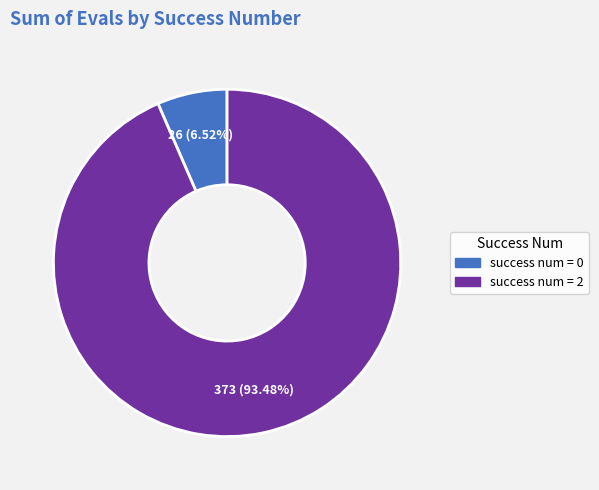

Which has a higher value, success num = 2 or success num = 0?

success num = 2